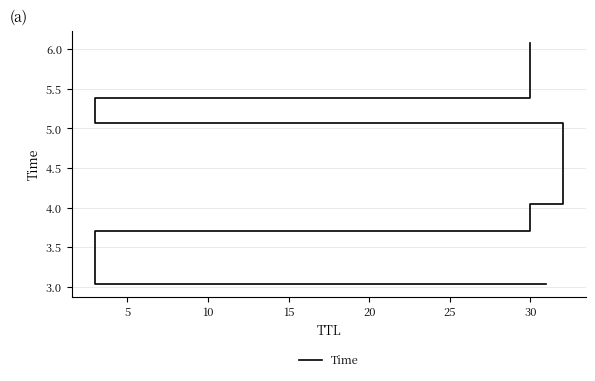

What is the difference between the maximum and minimum values?

3.1